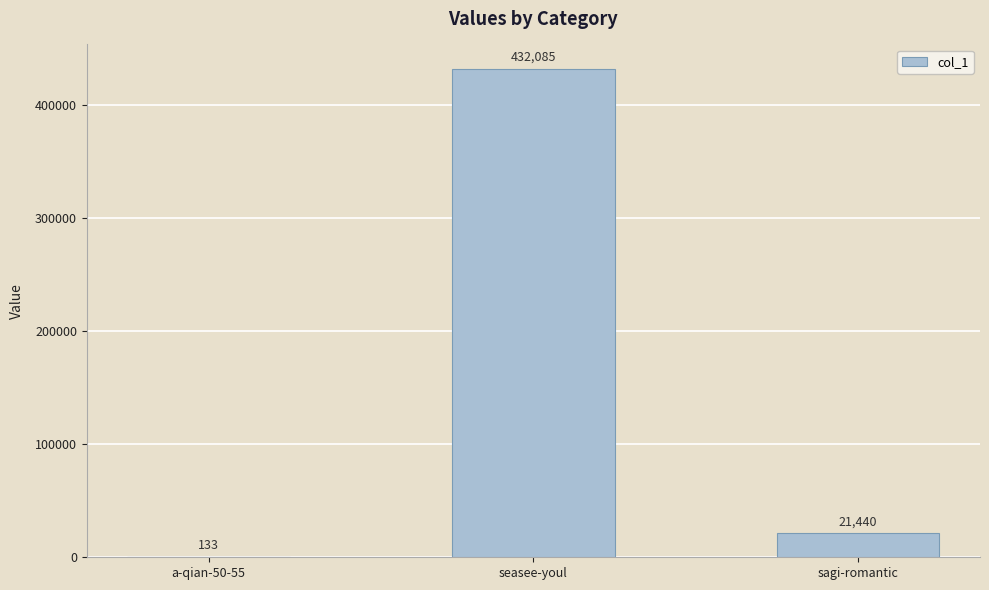

What is the sum of the values at a-qian-50-55 and sagi-romantic?

21573